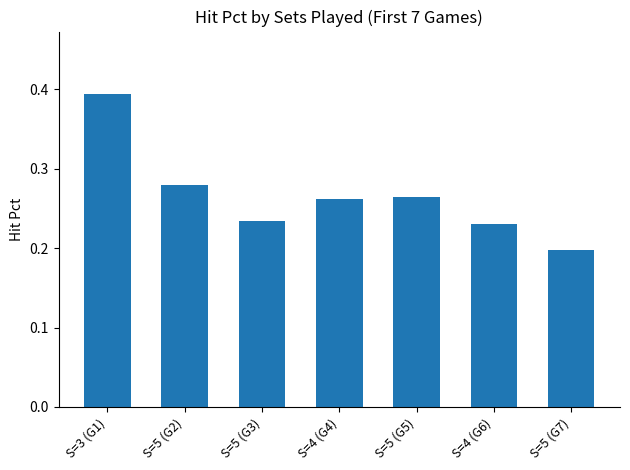

The value at S=4 (G6) is 0.3. True or false?

False